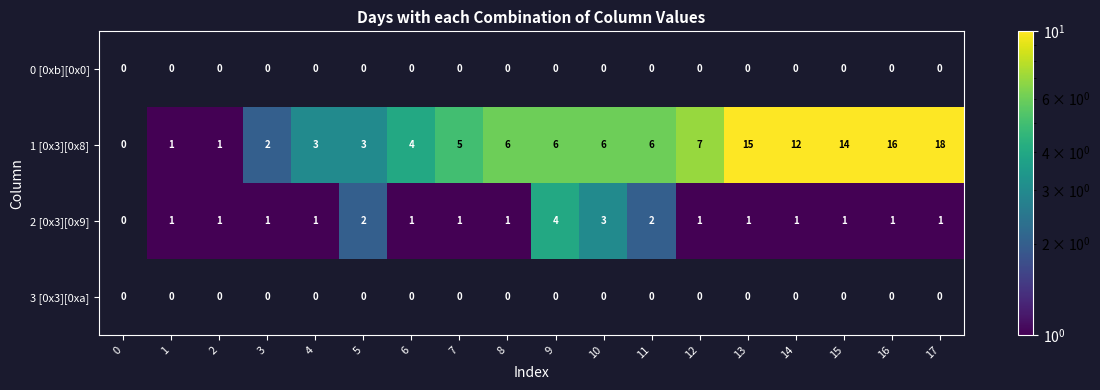

The value of 2 [0x3][0x9] at 4 is 0. True or false?

False